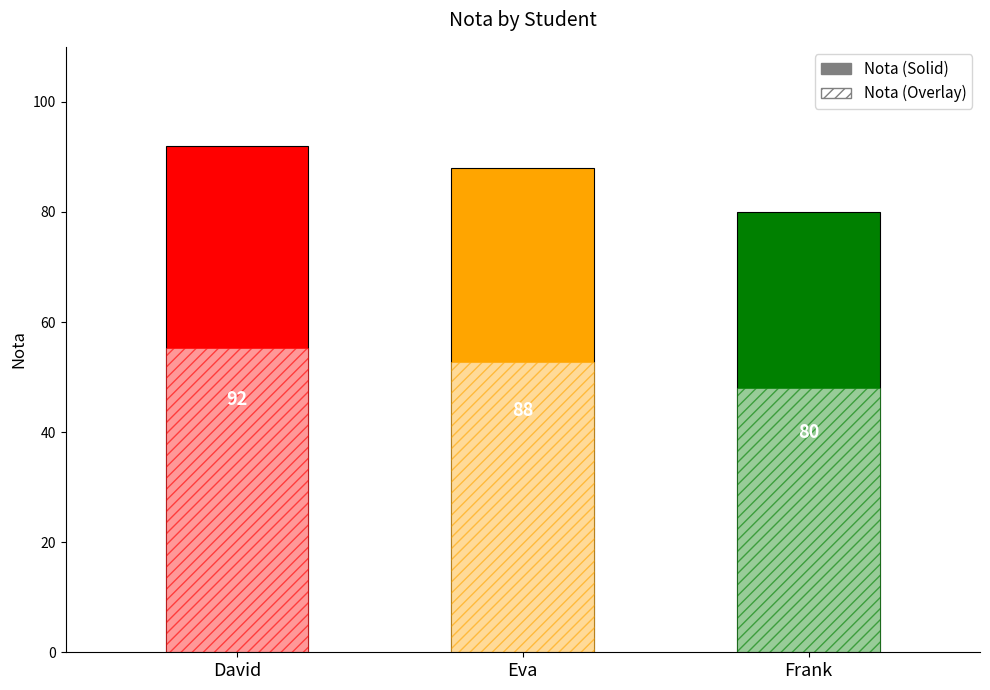

What is the change in value from Eva to Frank?

-8